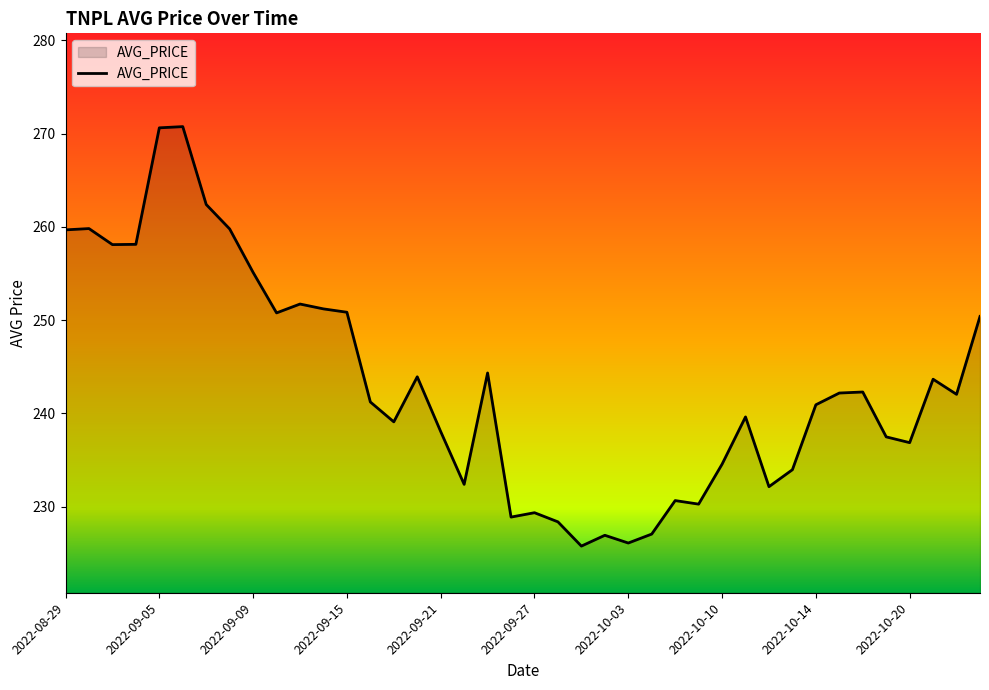

What is the difference between the maximum and minimum values?

45.0